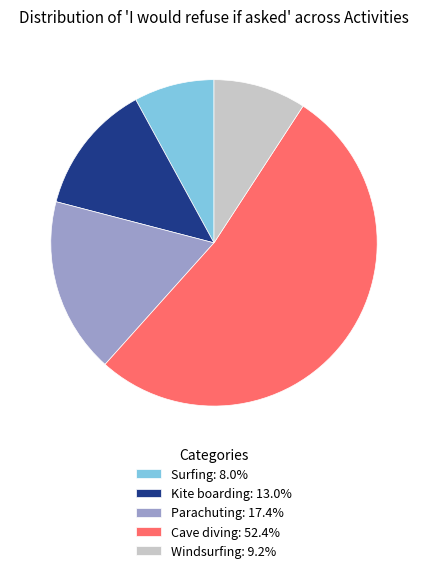

True or false: Windsurfing accounts for 9% of the total.

True